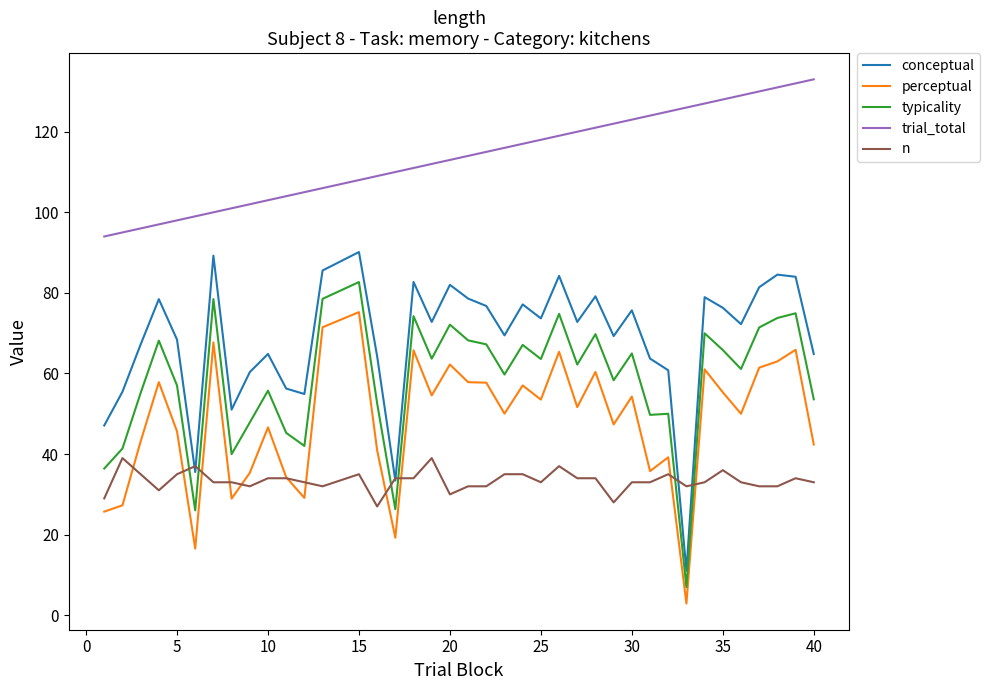

What is the lowest value of the perceptual series?

2.9